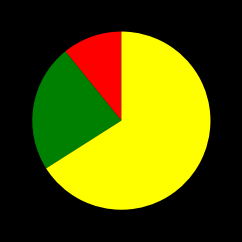

Does any single category account for the majority?

Yes